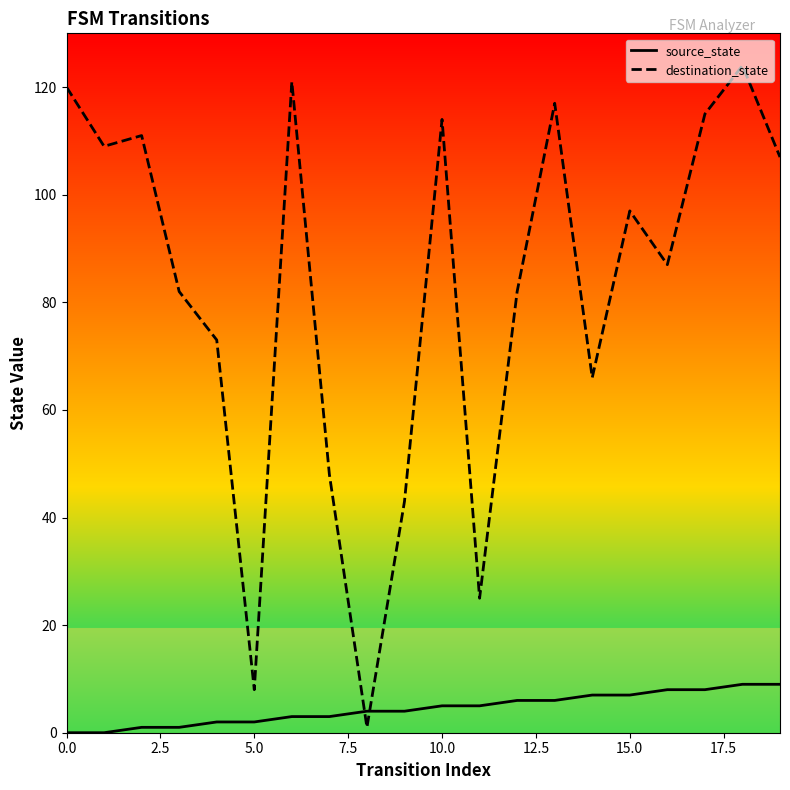

The destination_state series shows 166 at 10.0. True or false?

False